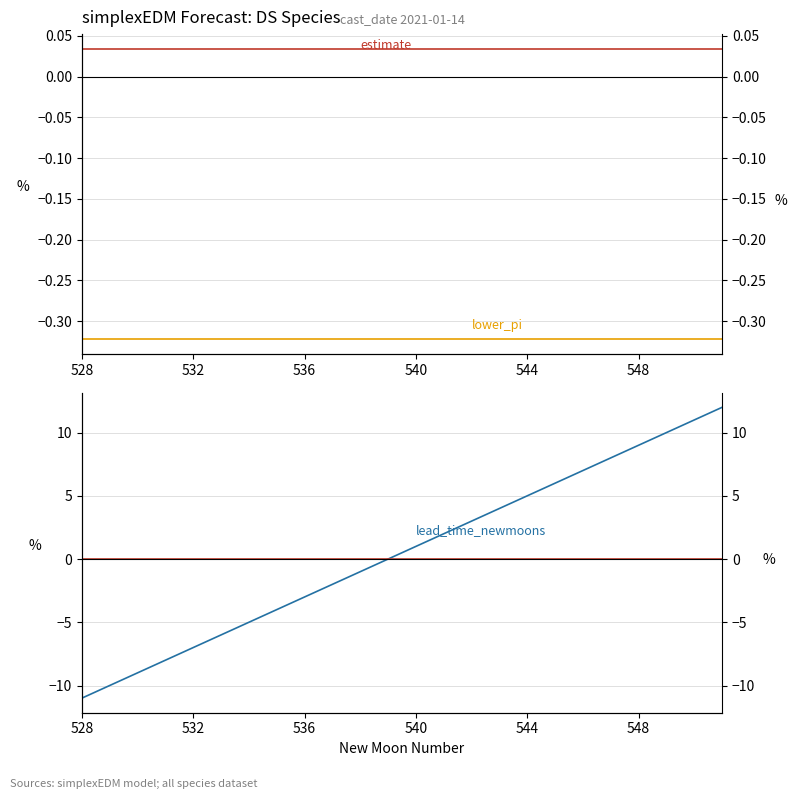

True or false: estimate and lower_pi cross at least once.

False